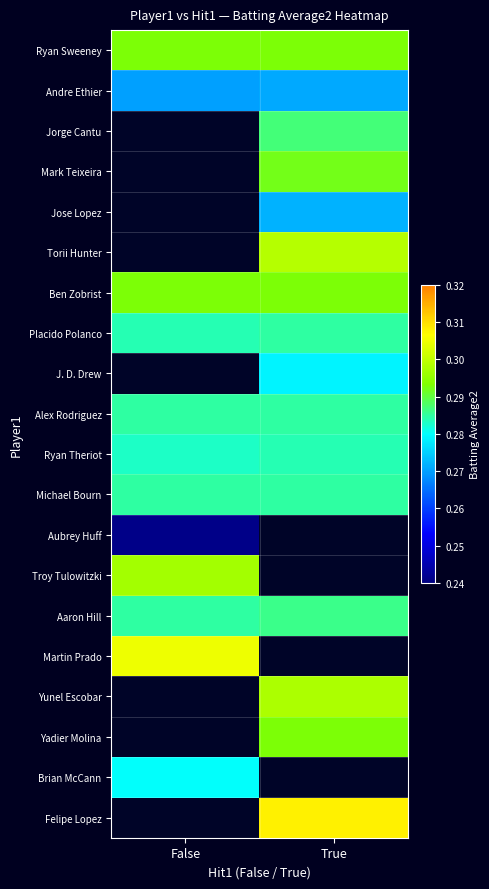

How many values in Brian McCann are above zero?

1